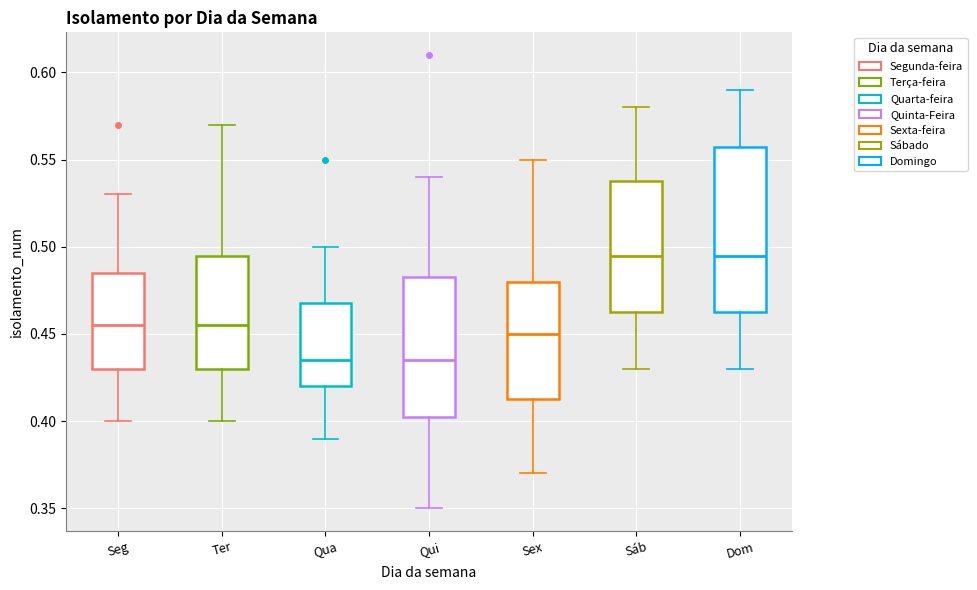

Where does the median line of the box for Sex sit on the y-axis? The values are not printed on the chart, so give them approximately, as read against the axis.

0.450